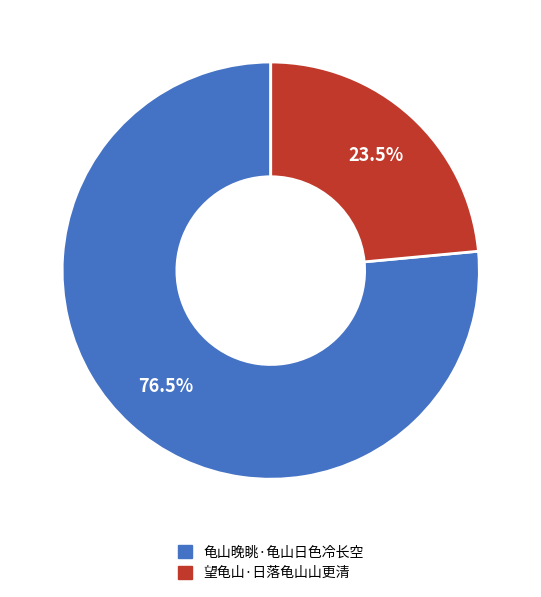

How many segments does this pie chart have?

2